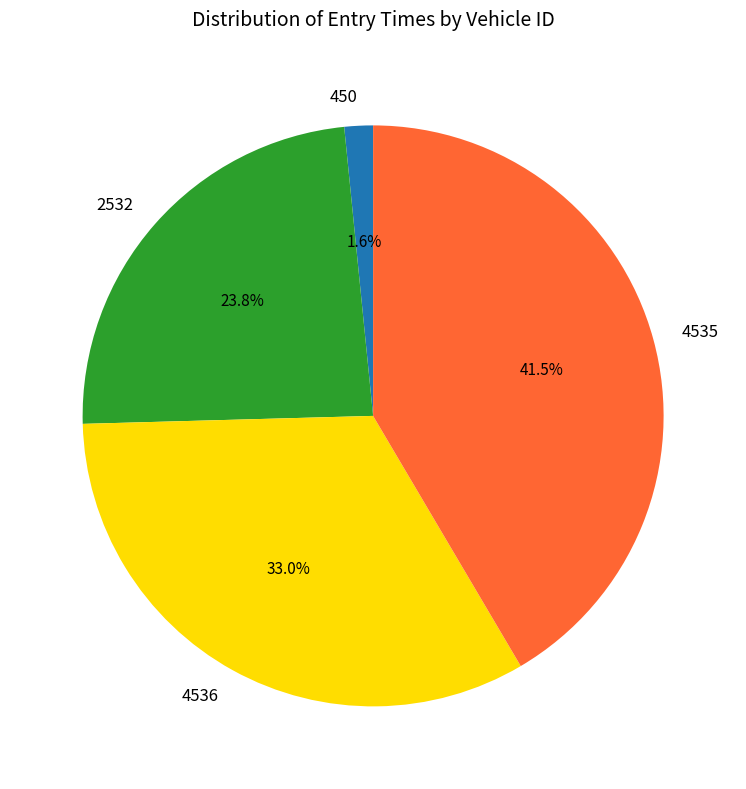

To the nearest percent, what is the difference between the 4536 and 2532 slice percentages?

9%